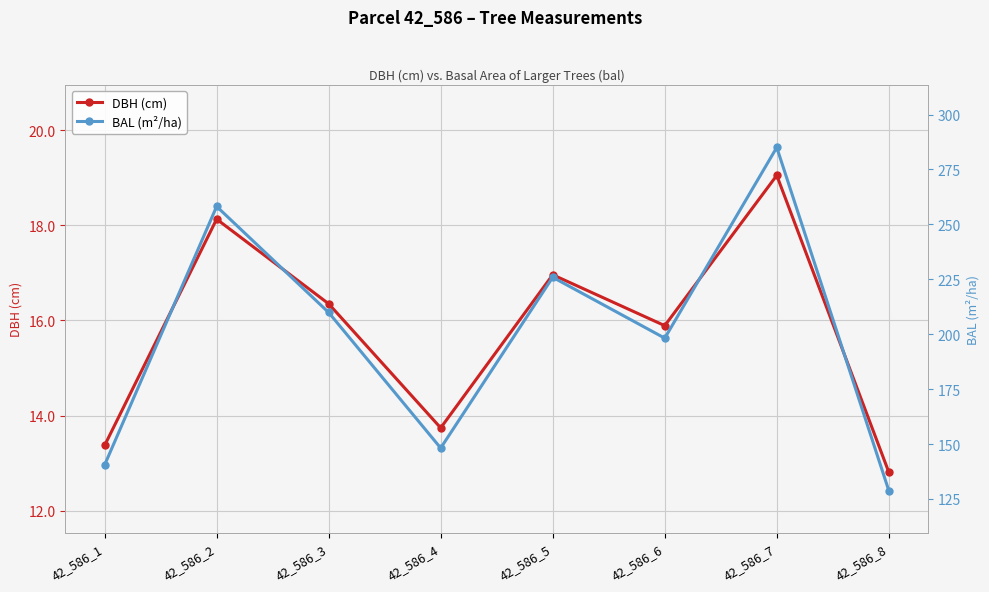

Rank the series by their average value, from lowest to highest.

DBH (cm), BAL (m²/ha)